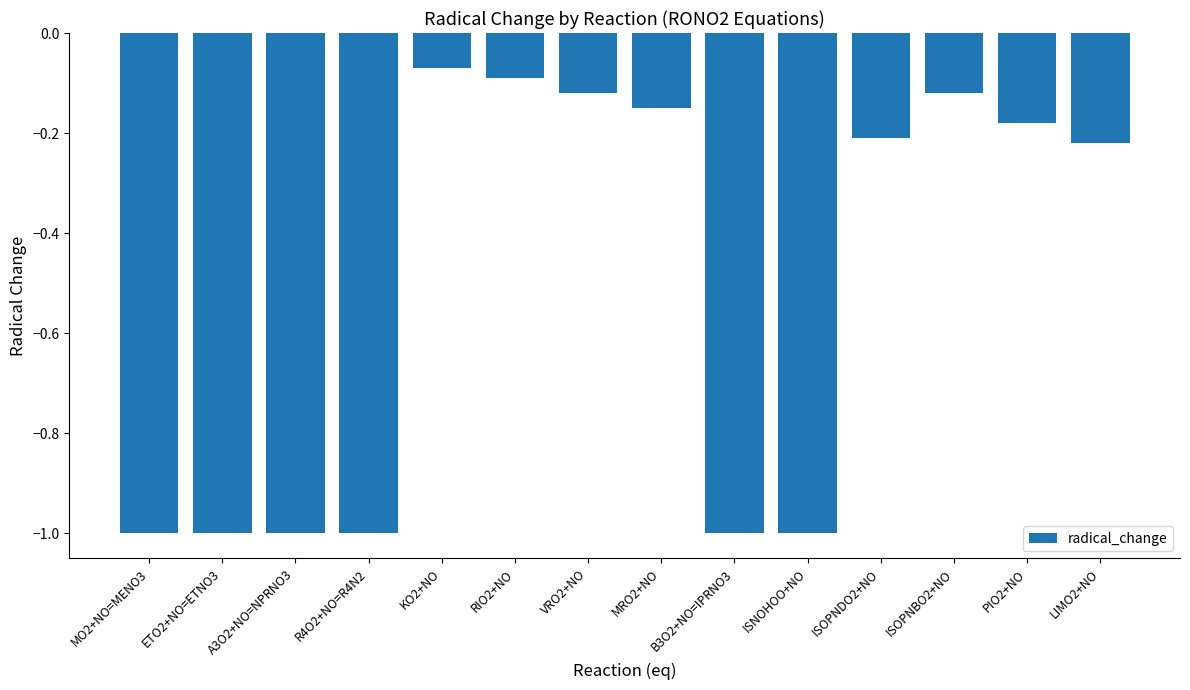

The value at ETO2+NO=ETNO3 is -1.0. True or false?

True